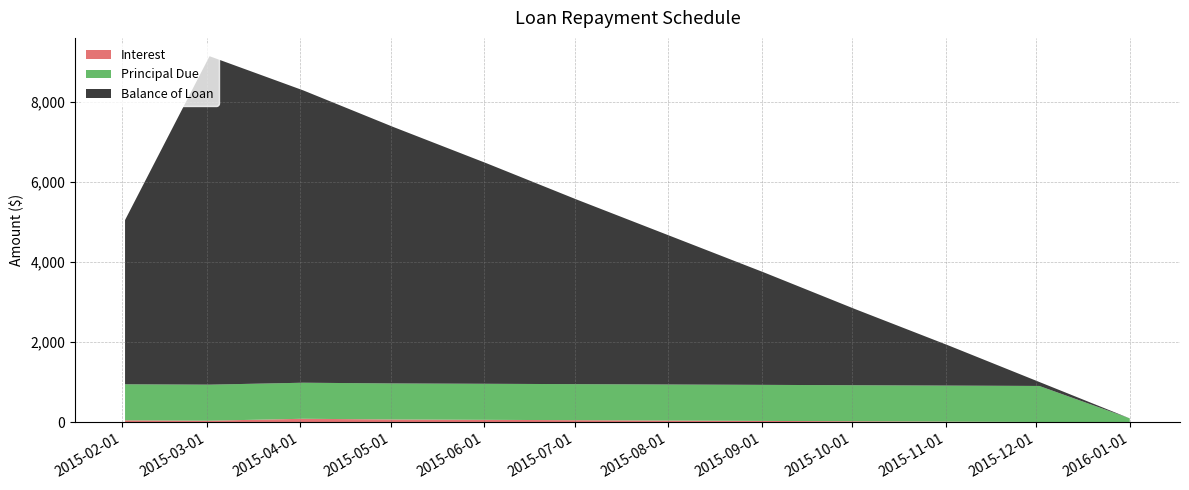

Reading left to right, extract all data points from this chart.

Principal Due: 2015-02-02=900.0	2015-03-02=900.0	2015-04-02=900.0	2015-05-02=900.0	2015-06-02=900.0	2015-07-02=900.0	2015-08-02=900.0	2015-09-02=900.0	2015-10-02=900.0	2015-11-02=900.0	2015-12-02=900.0	2016-01-01=100.0
Interest: 2015-02-02=51.8	2015-03-02=42.5	2015-04-02=90.8	2015-05-02=73.0	2015-06-02=64.0	2015-07-02=55.0	2015-08-02=46.0	2015-09-02=37.0	2015-10-02=28.0	2015-11-02=19.0	2015-12-02=10.0	2016-01-01=1.0
Balance of Loan: 2015-02-02=4100.0	2015-03-02=8200.0	2015-04-02=7300.0	2015-05-02=6400.0	2015-06-02=5500.0	2015-07-02=4600.0	2015-08-02=3700.0	2015-09-02=2800.0	2015-10-02=1900.0	2015-11-02=1000.0	2015-12-02=100.0	2016-01-01=0.0